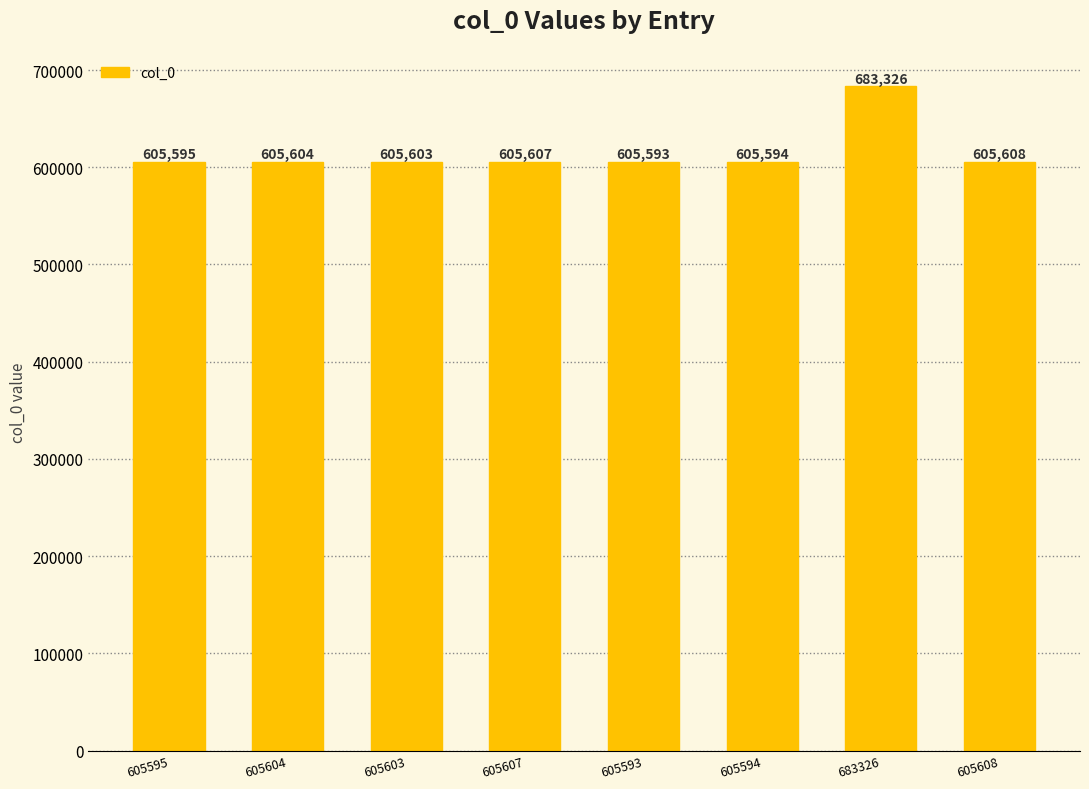

Reading left to right, what are all the values shown in this chart?

605595	605604	605603	605607	605593	605594	683326	605608